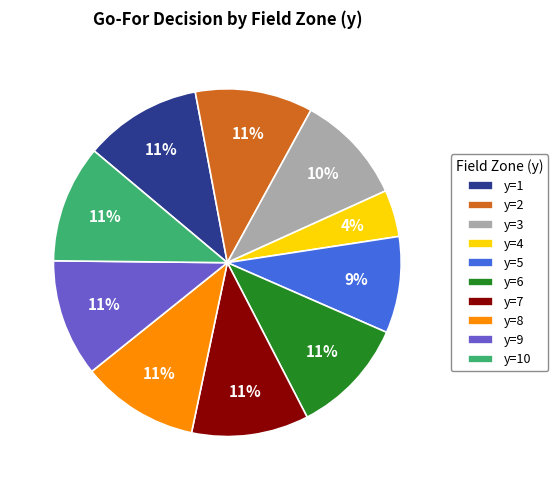

Which has a higher value, y=3 or y=9?

y=9